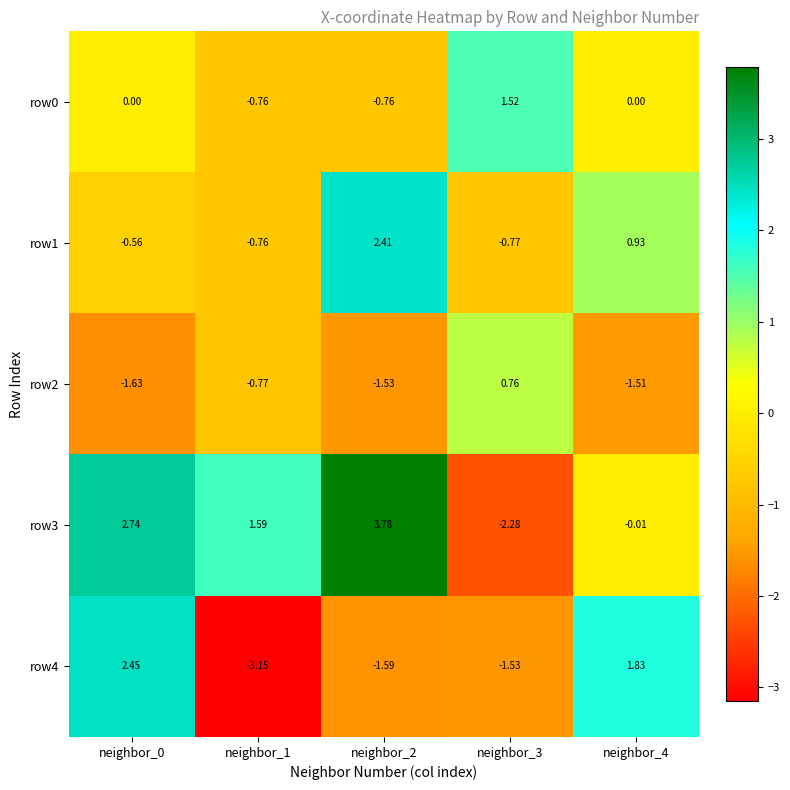

Is the value of row1 at neighbor_2 greater than the value of row3 at neighbor_2?

No